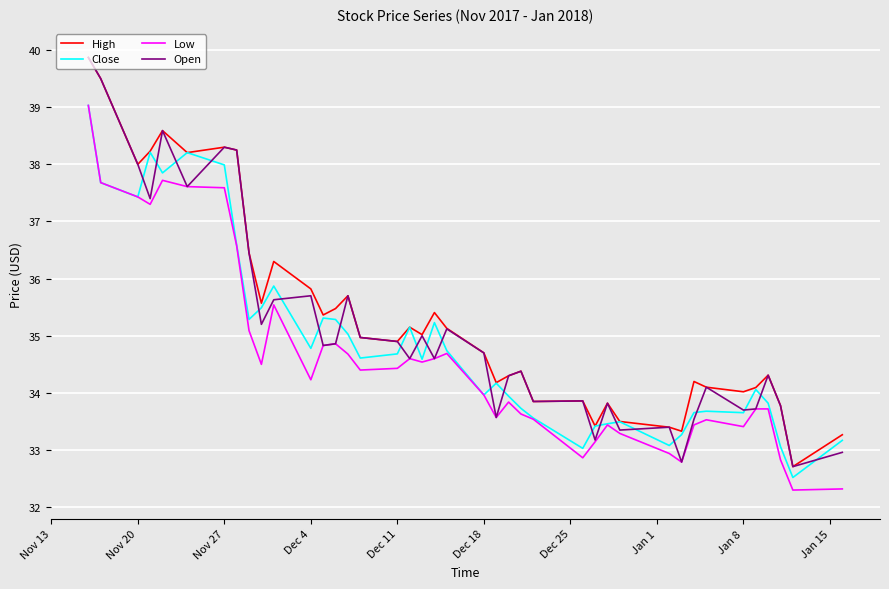

Rank the series by their average value, from highest to lowest.

High, Open, Close, Low